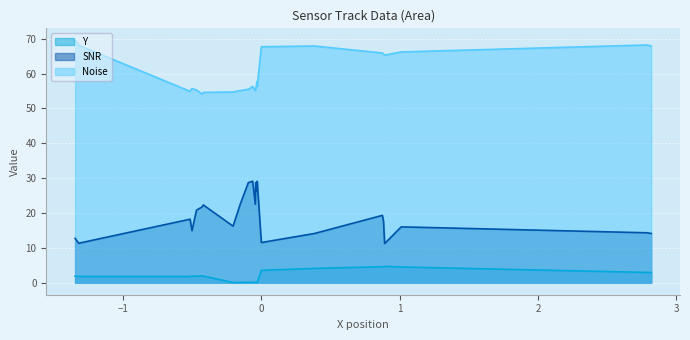

In Noise, how many points are lower than both neighbors (excluding endpoints)?

5